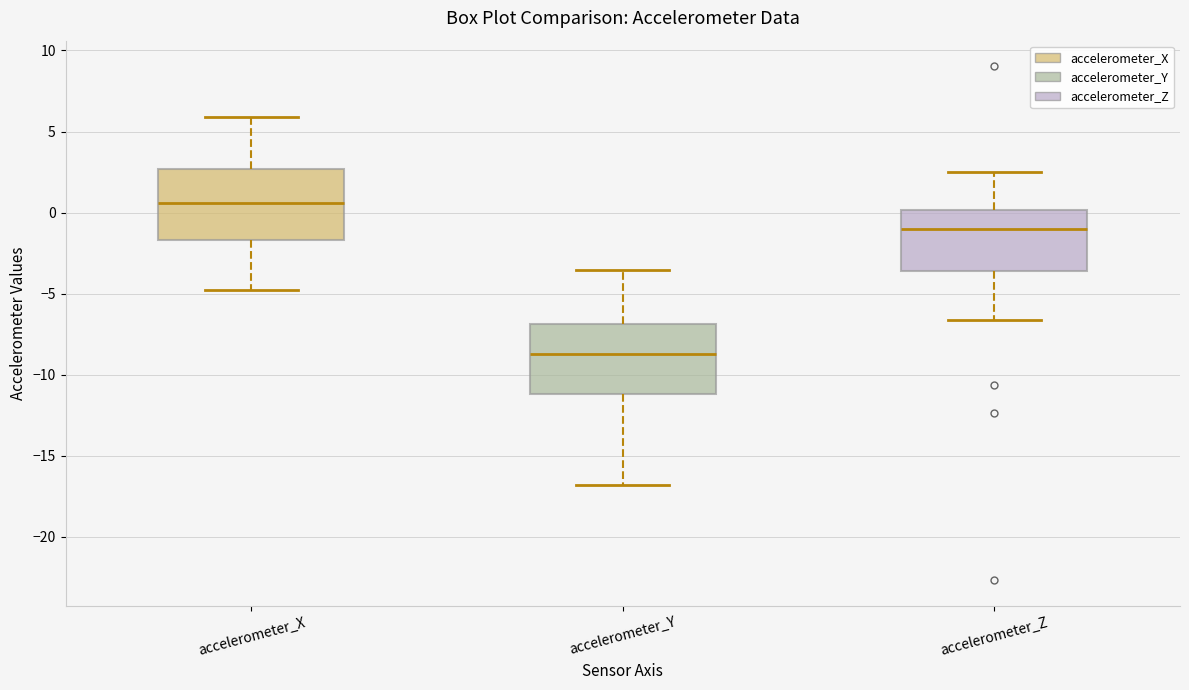

Where does the lower whisker of the box for accelerometer_Y end on the y-axis? The values are not printed on the chart, so give them approximately, as read against the axis.

-17.0